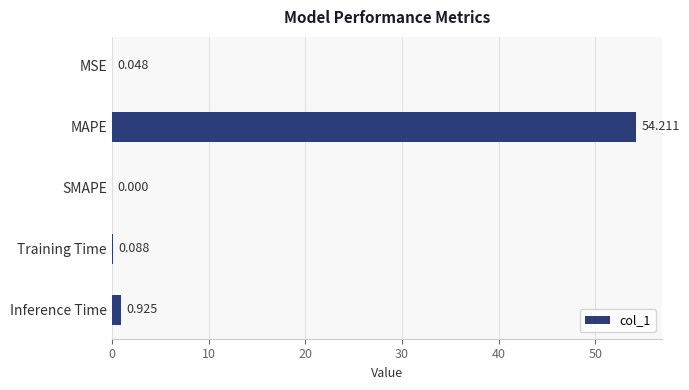

Which has a higher value, MSE or Training Time?

Training Time